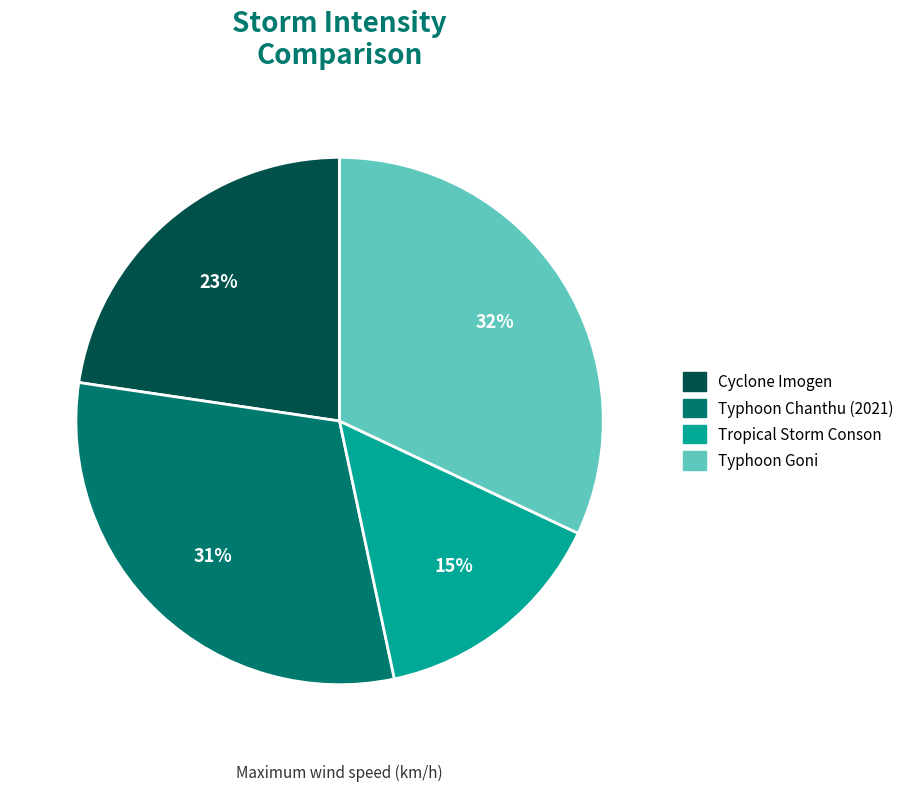

To the nearest percent, what percentage of the pie is Typhoon Chanthu (2021)?

31%